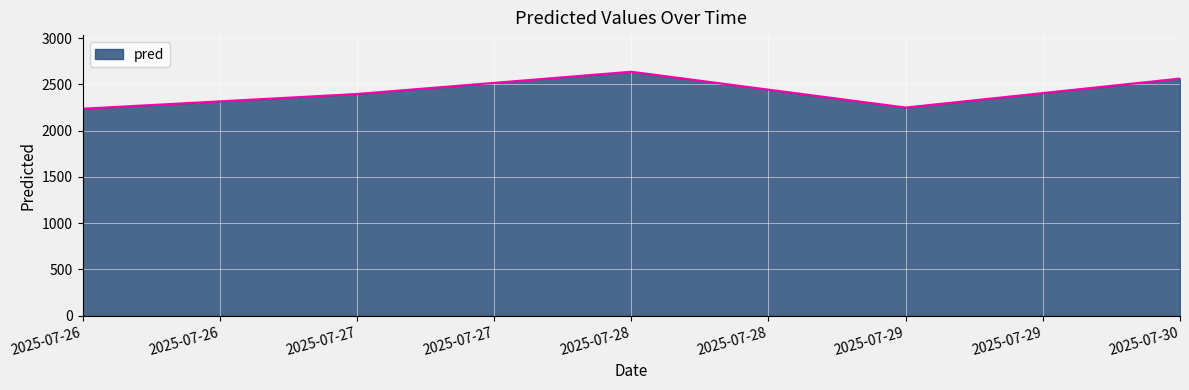

At which category does the data reach its first local peak?

2025-07-28